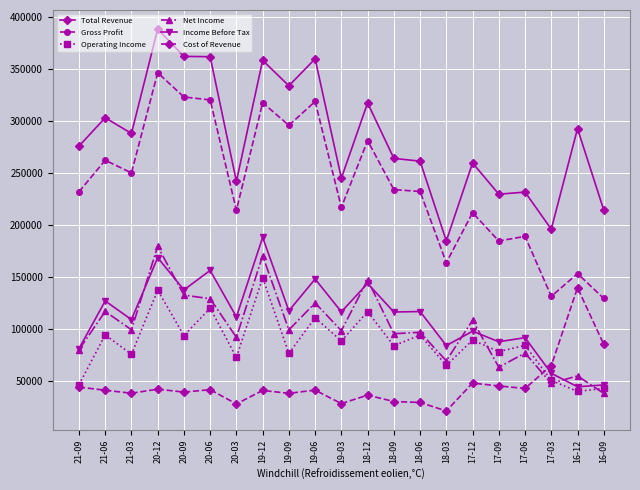

What is the greatest value displayed?

388800